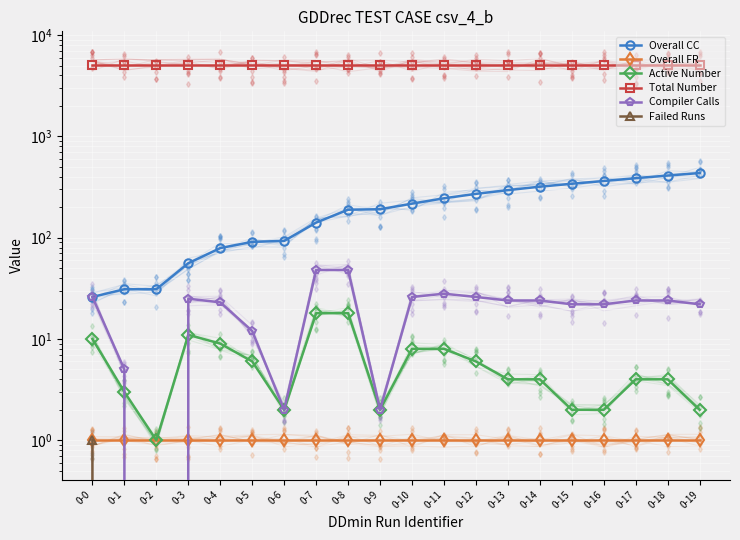

How many lines are shown in the chart?

6